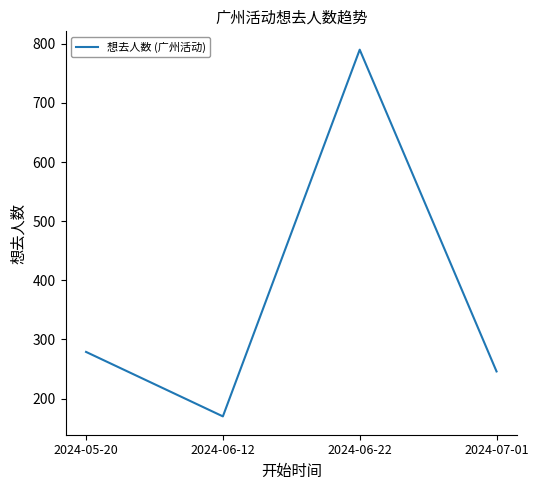

What is the sum of all values?

1485